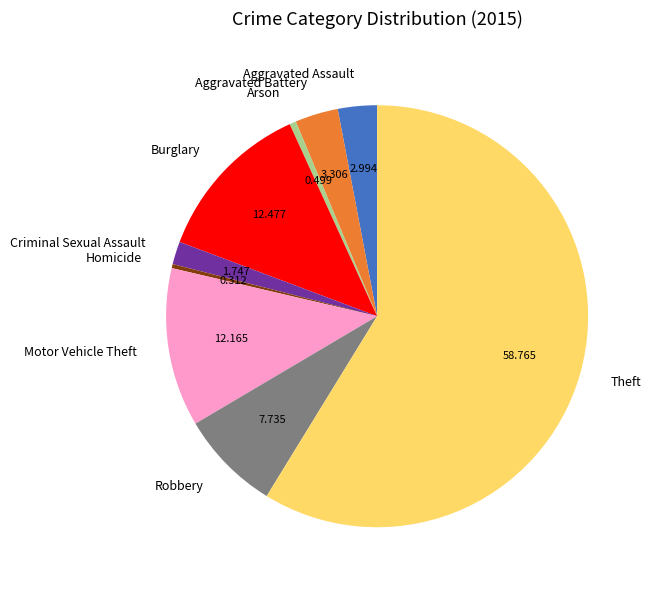

True or false: Arson accounts for 0% of the total.

True